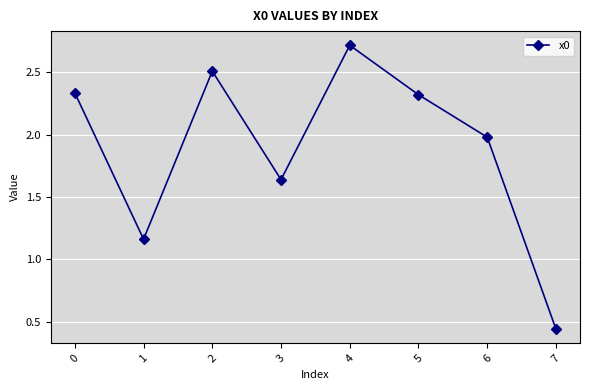

What is the sum of the values at 7 and 0?

2.8